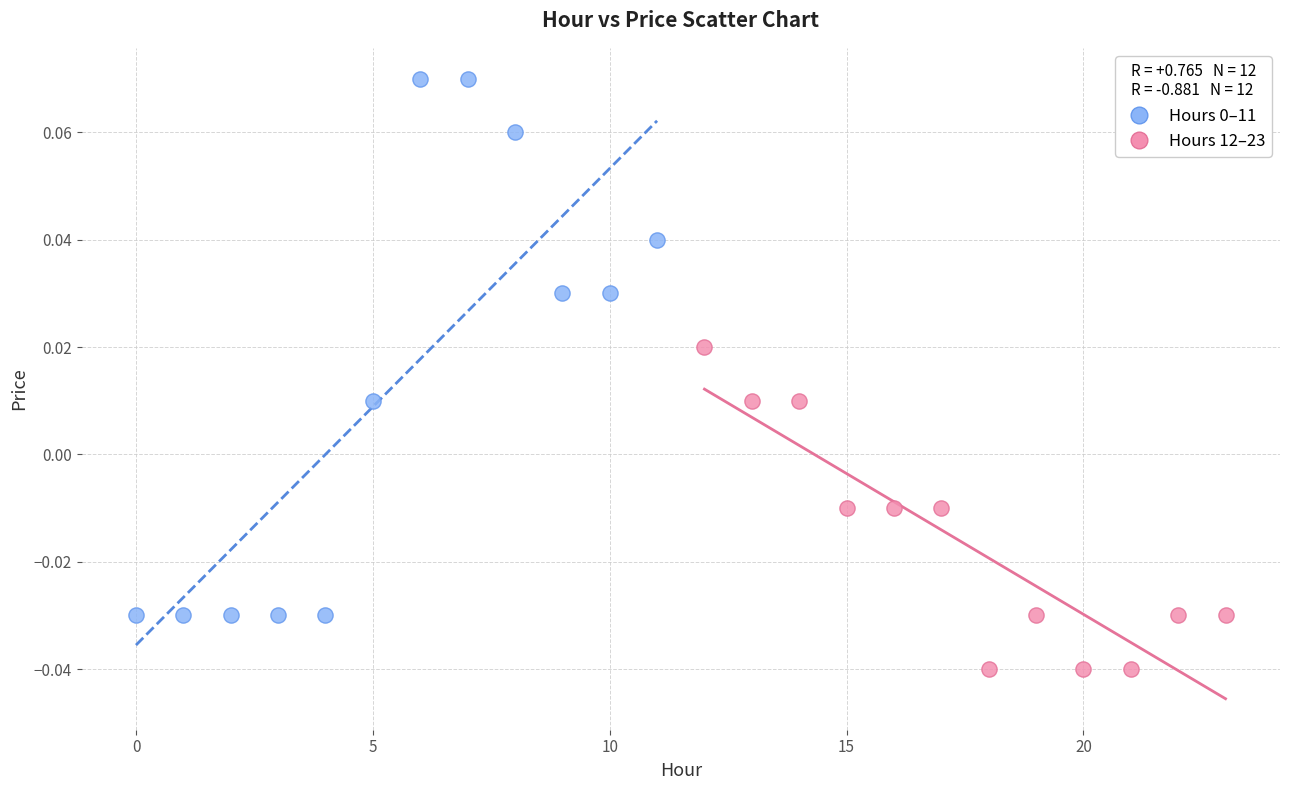

Which series reaches the minimum Y coordinate?

Hours 12–23